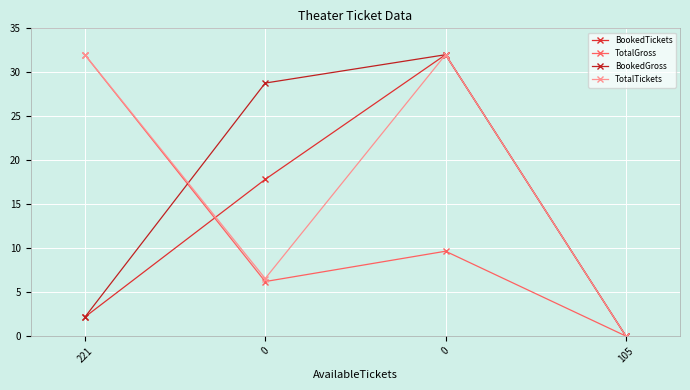

What are all the series names shown in the legend?

BookedTickets, TotalGross, BookedGross, TotalTickets